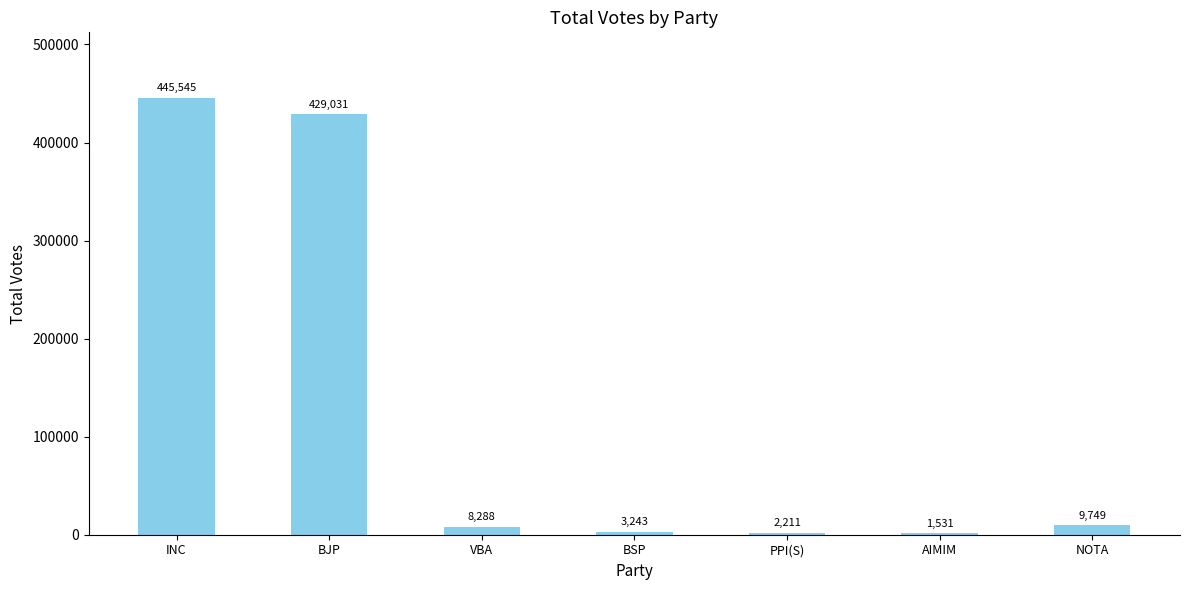

Reading left to right, transcribe all the data shown in this chart.

INC=445545	BJP=429031	VBA=8288	BSP=3243	PPI(S)=2211	AIMIM=1531	NOTA=9749